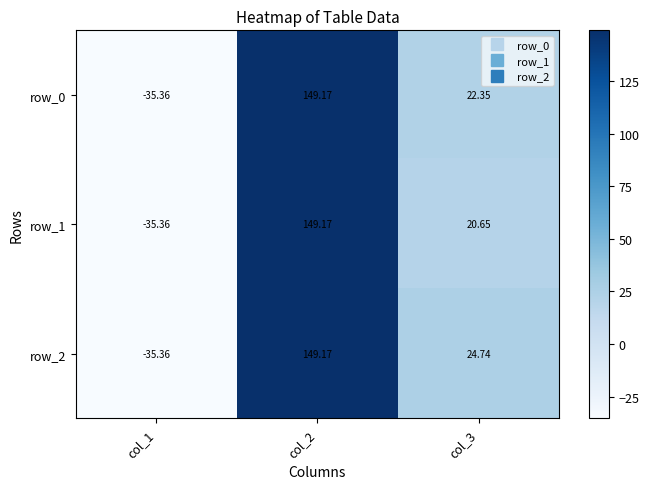

True or false: row_0 has a value of -35.4 at col_1.

True